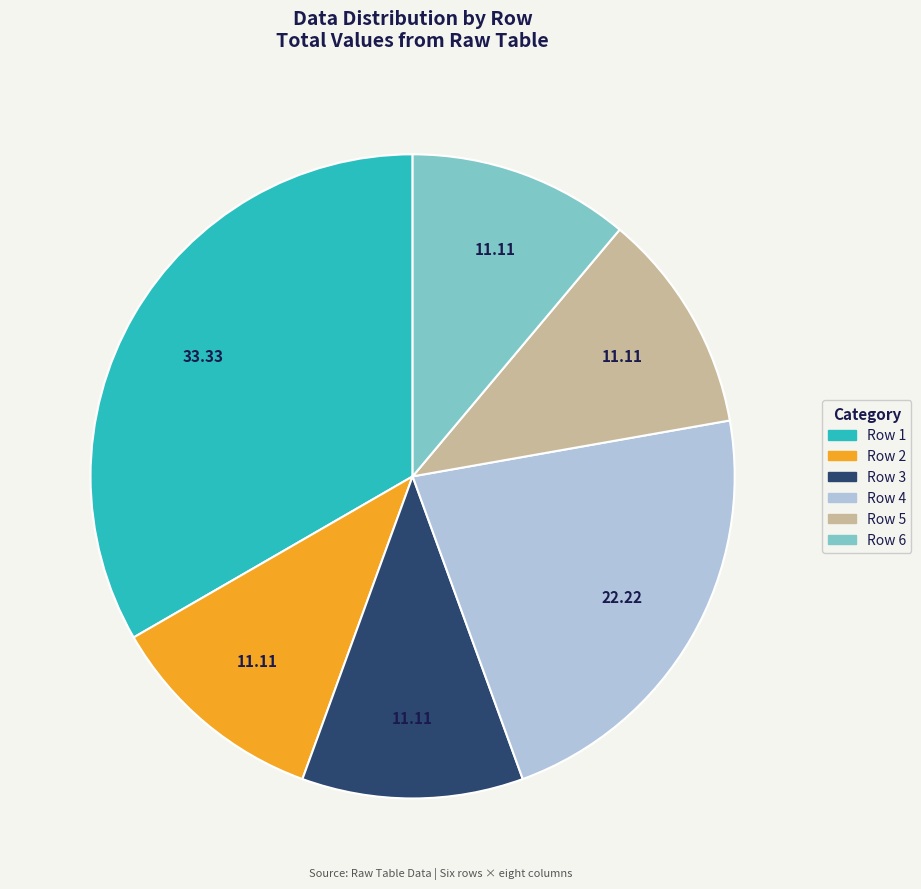

Count the number of slices in the pie.

6